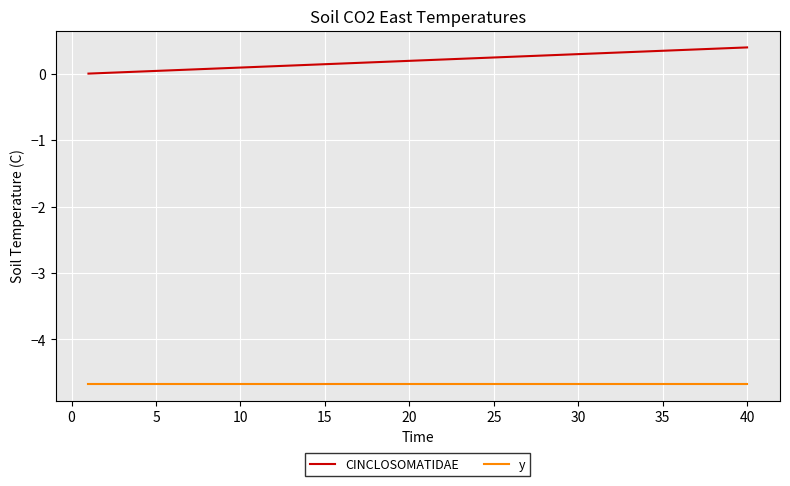

Which series has the largest total across all categories?

CINCLOSOMATIDAE